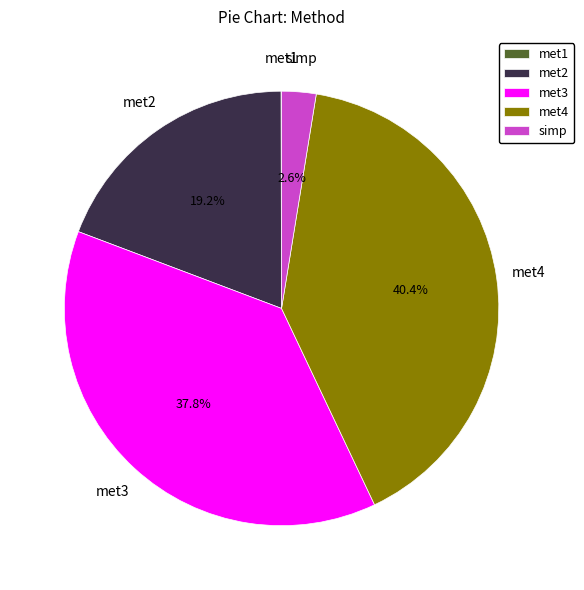

Is it true that met2 is 13% of the pie?

False